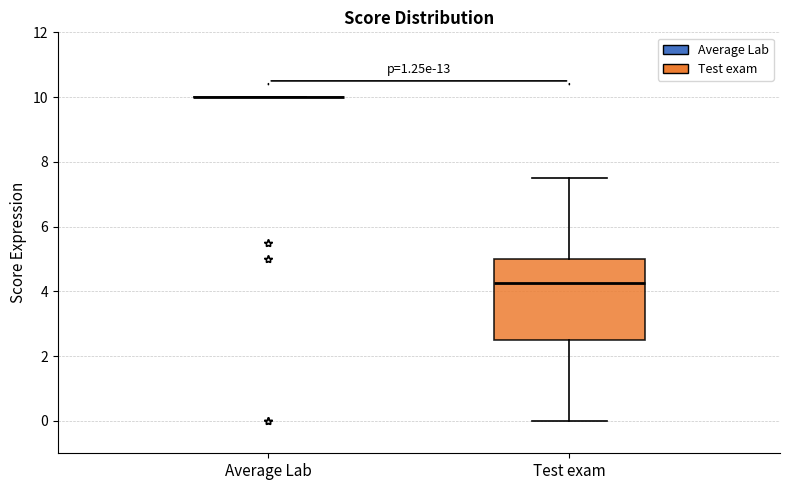

Reading left to right, transcribe this box plot: for each box, give where its median line is, the range the box spans, and where its two whiskers end, as read against the y-axis. The values are not printed on the chart, so give them approximately, as read against the axis.

Average Lab: box collapsed to a line at 10.0, whiskers 10.0 to 10.0
Test exam: median 4.2, box 2.6 to 5.0, whiskers 0.0 to 7.6